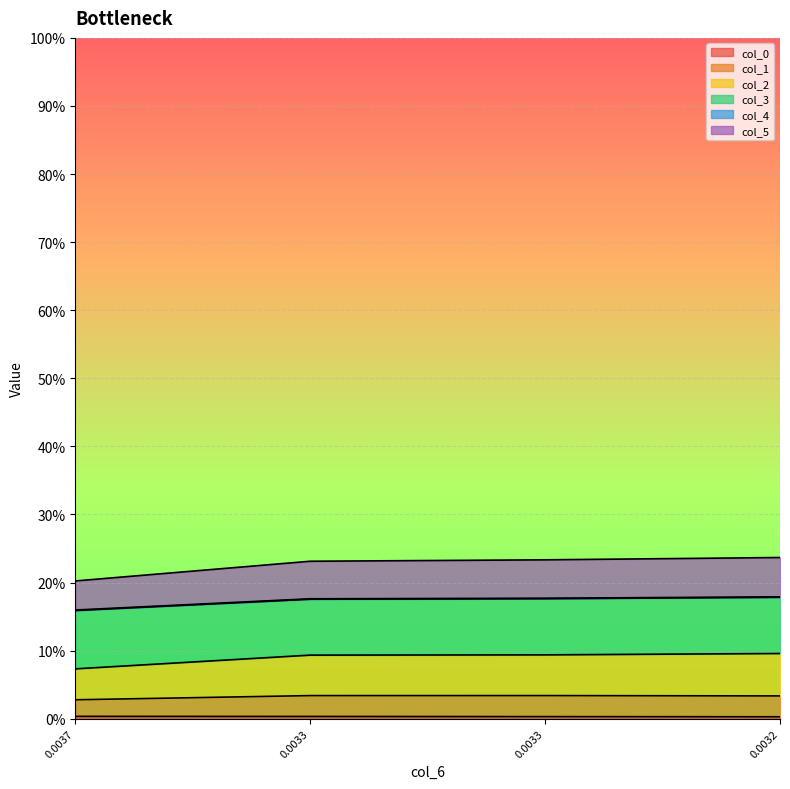

Is it true that col_3 equals 0.1 at 0.0033?

True